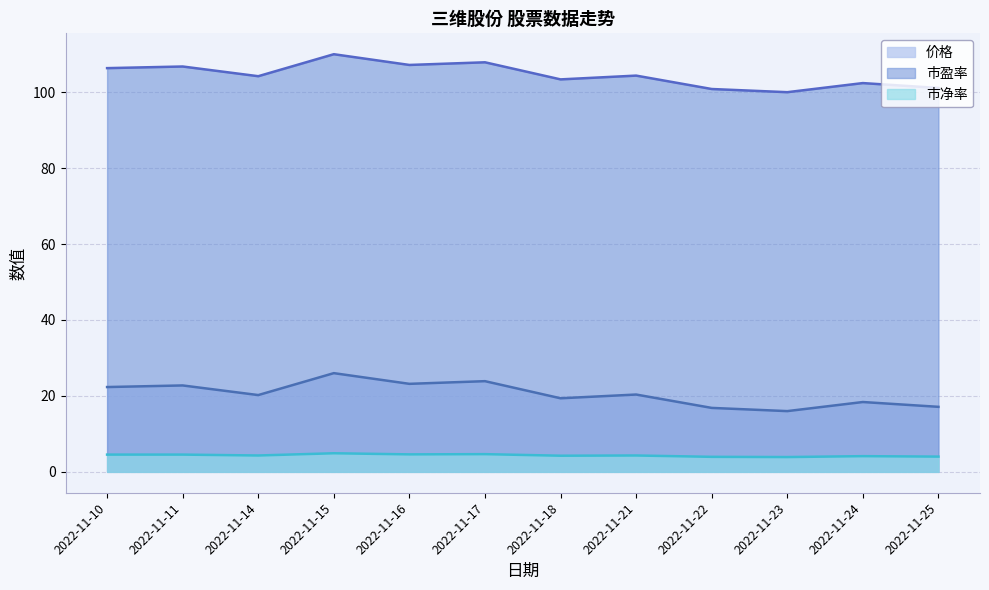

At which category does 市盈率 reach its first local valley?

2022-11-14